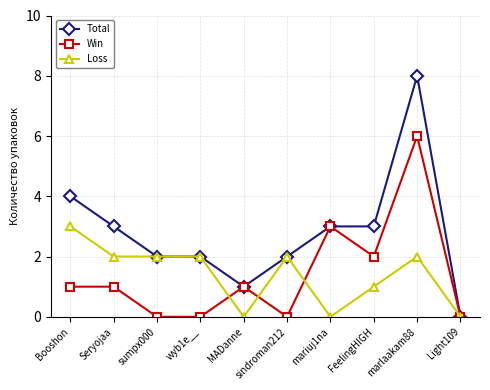

At which category is the sum across all series the highest?

marlaakam88